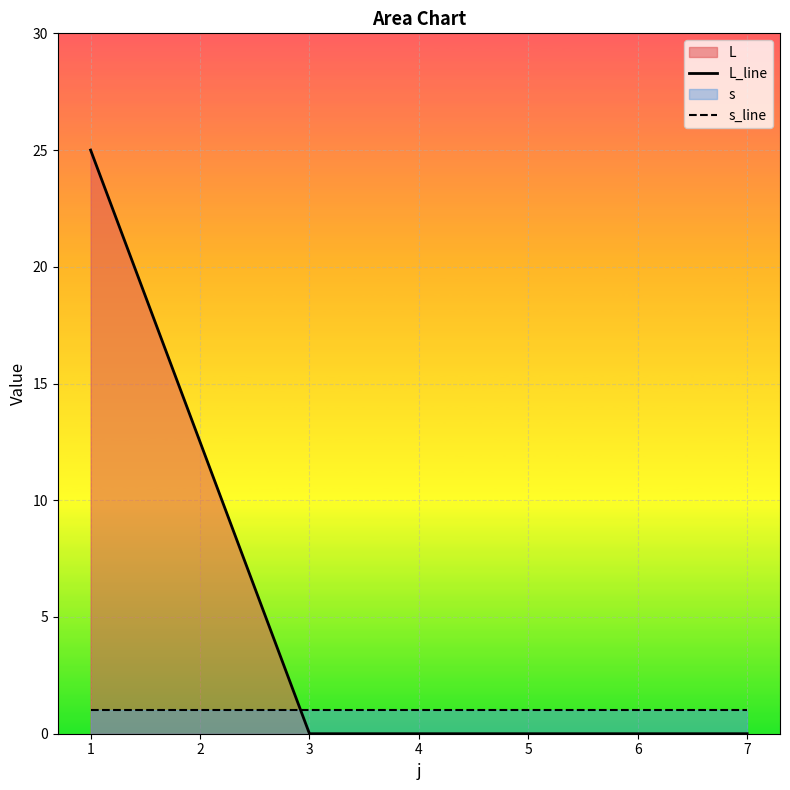

How many intersections are there between s_line and L_line?

1